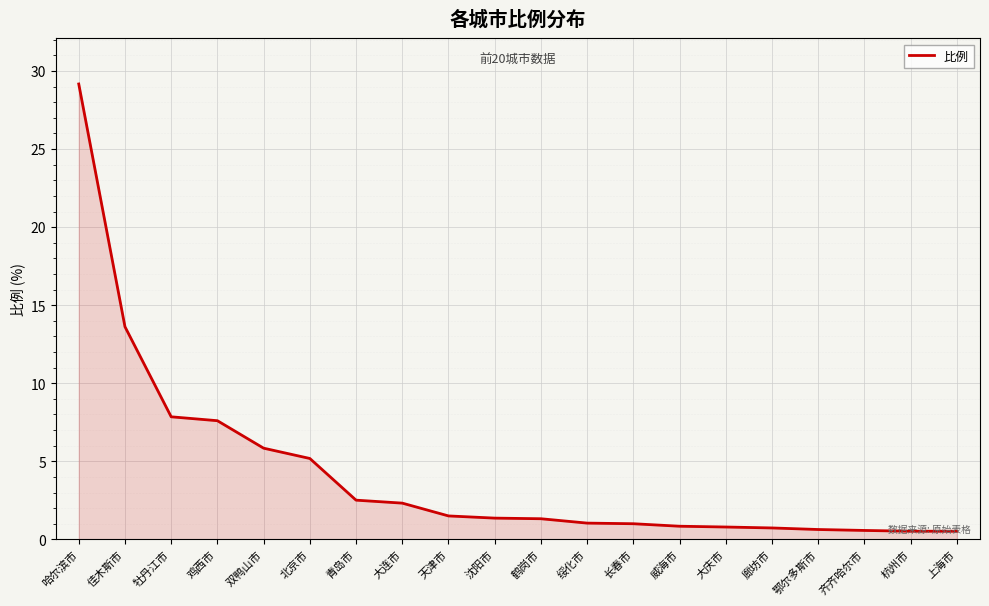

What position from the left is 沈阳市?

10